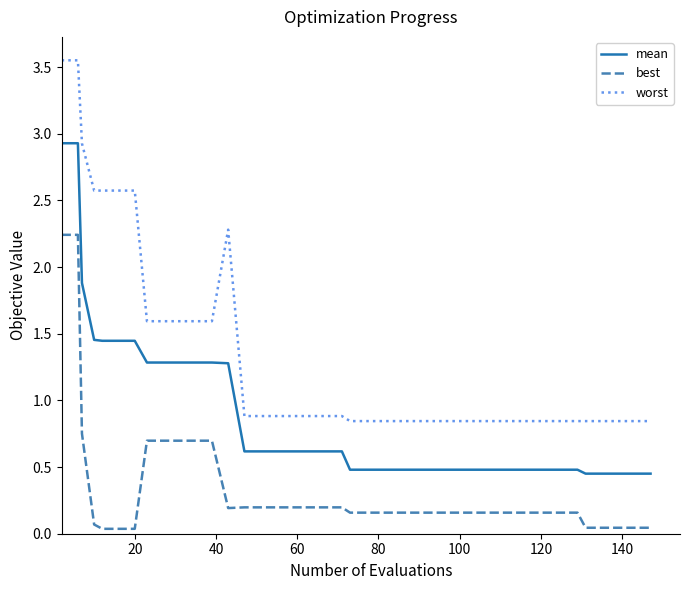

How many lines are shown in the chart?

3